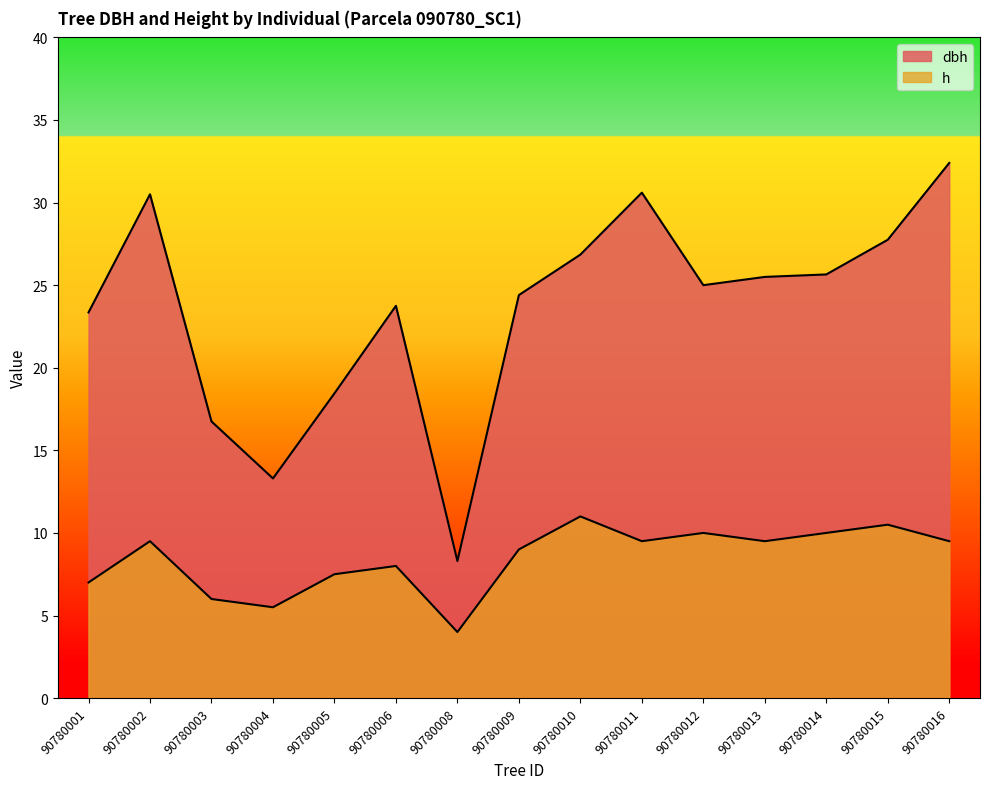

What is the value of the h point at the 2nd from the left?

9.5